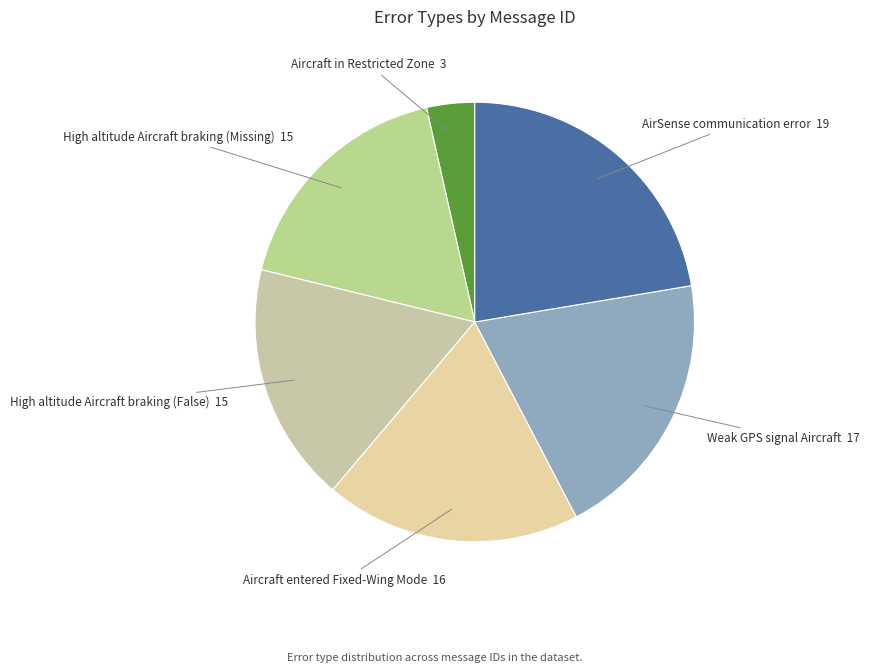

The AirSense communication error slice represents 8% of the pie. True or false?

False